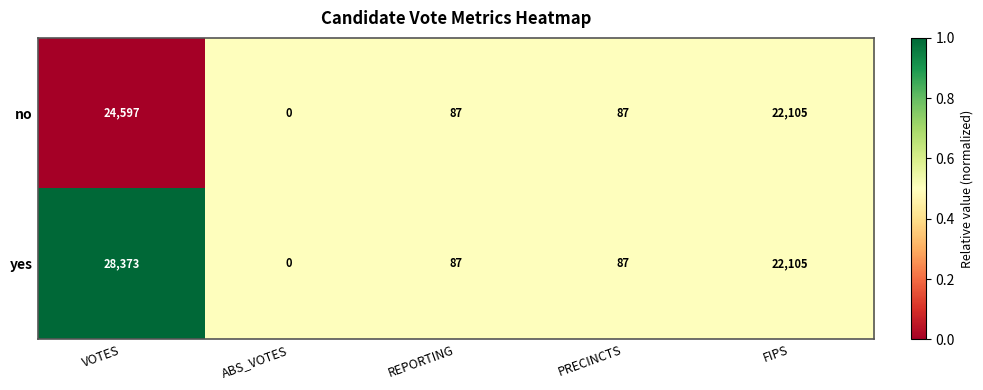

Rank the series by their average value, from highest to lowest.

yes, no